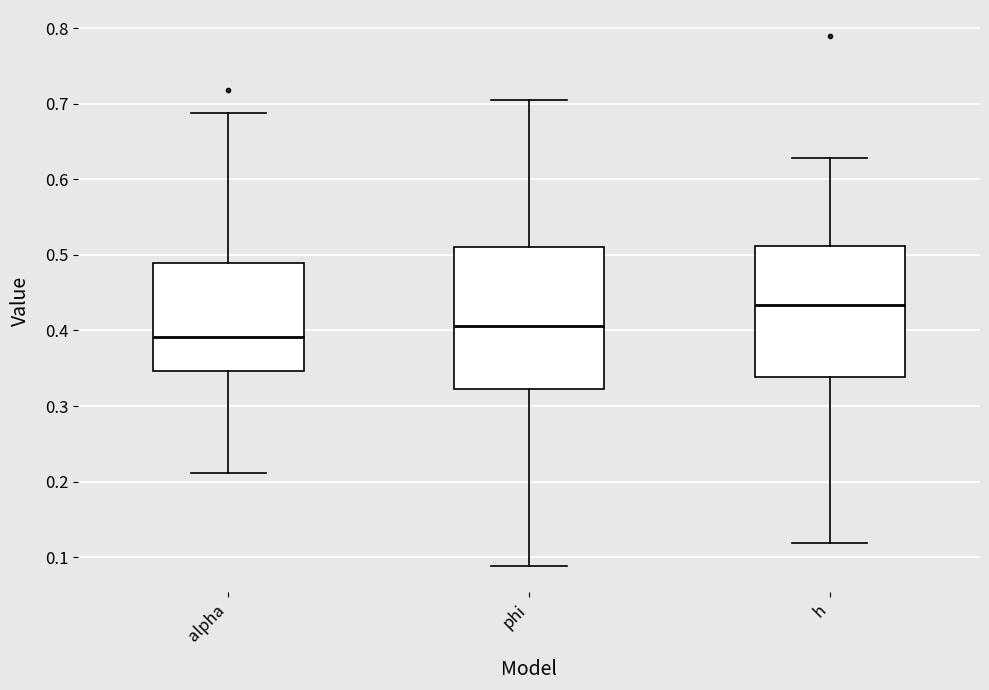

Reading left to right, transcribe this box plot: for each box, give where its median line is, the range the box spans, and where its two whiskers end, as read against the y-axis. The values are not printed on the chart, so give them approximately, as read against the axis.

alpha: median 0.39, box 0.35 to 0.49, whiskers 0.21 to 0.69
phi: median 0.41, box 0.32 to 0.51, whiskers 0.09 to 0.71
h: median 0.43, box 0.34 to 0.51, whiskers 0.12 to 0.63